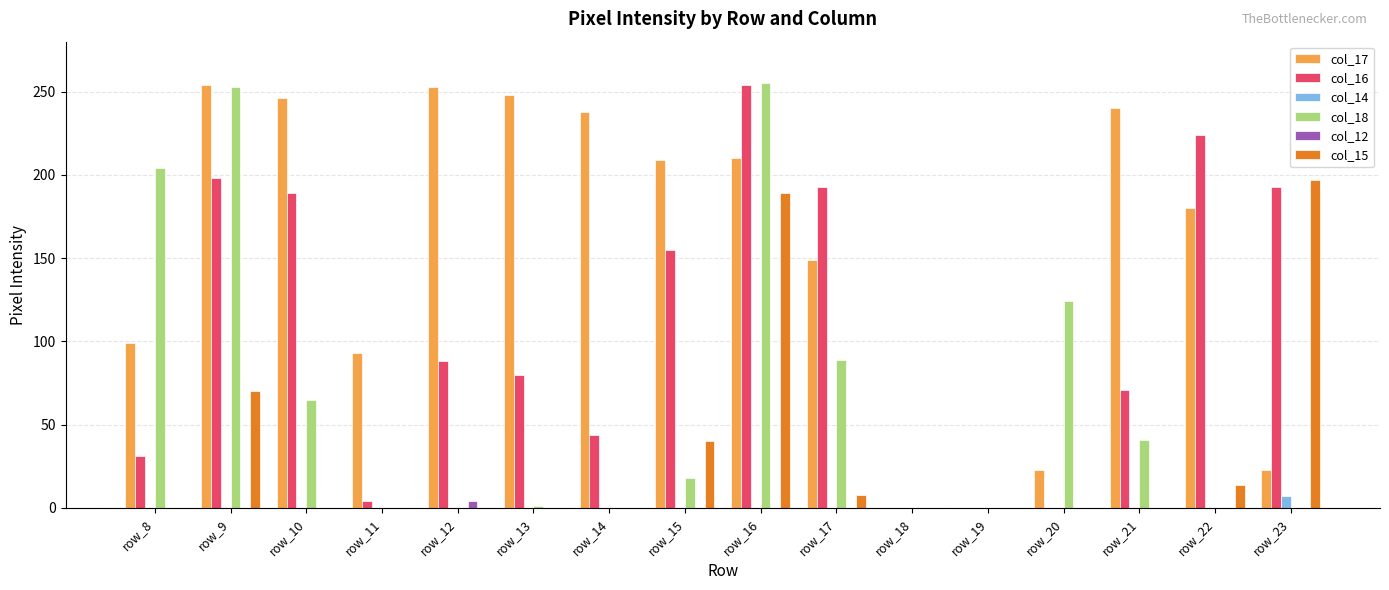

Is the value of col_18 at row_15 greater than the value of col_12 at row_9?

Yes